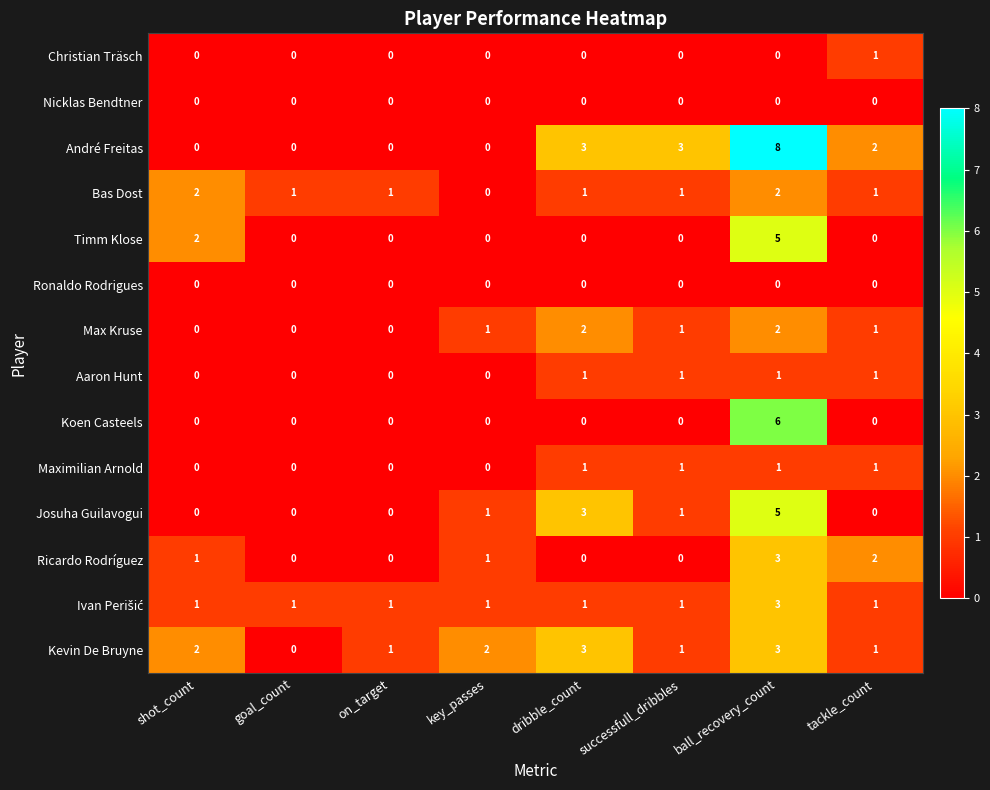

How many values in Ricardo Rodríguez are above zero?

4